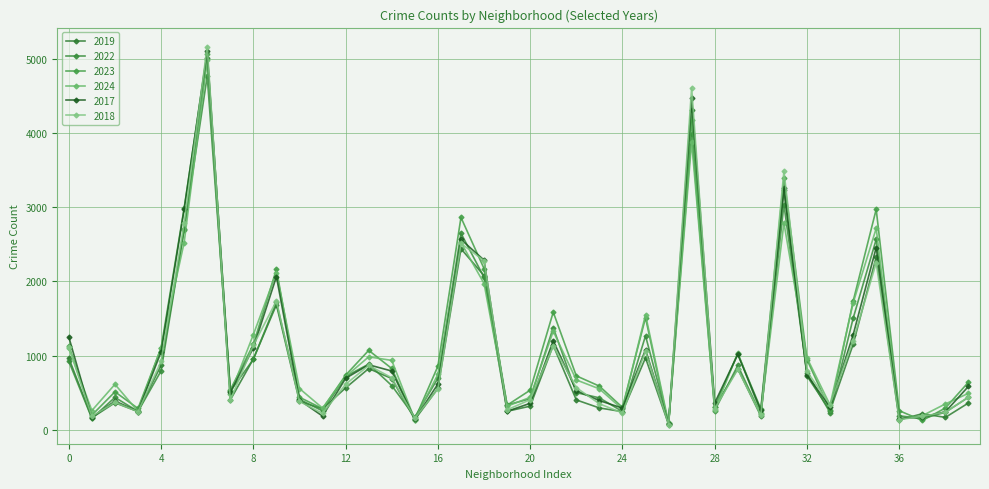

How many lines are shown in the chart?

6